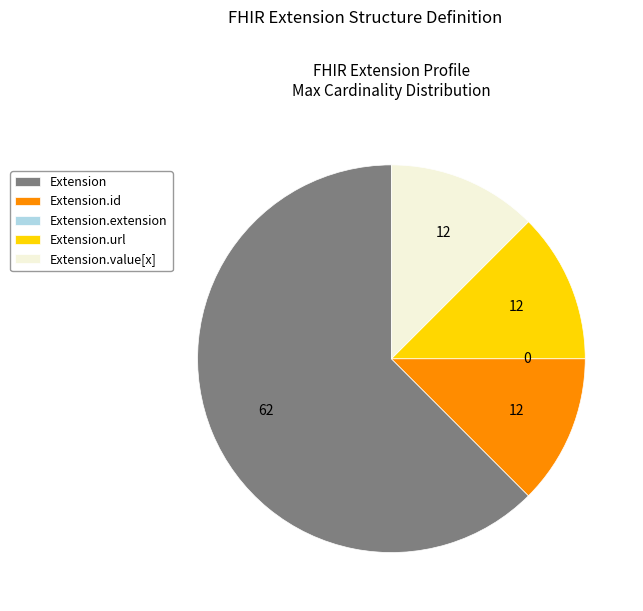

The Extension.value[x] slice represents 12% of the pie. True or false?

True